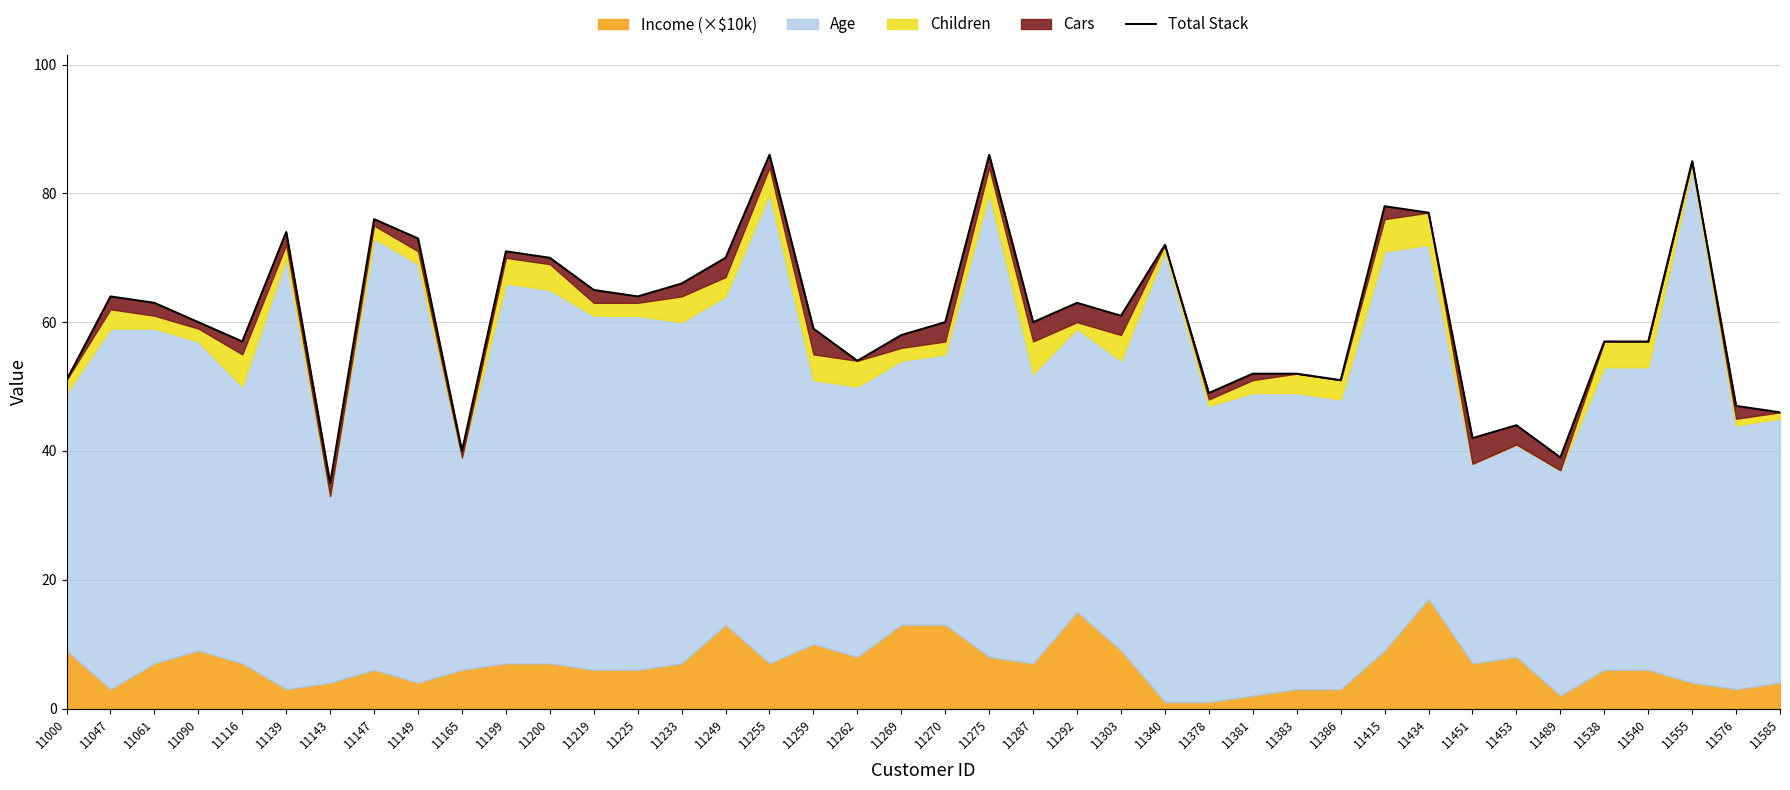

True or false: the data has more than 1 interior local peaks.

True